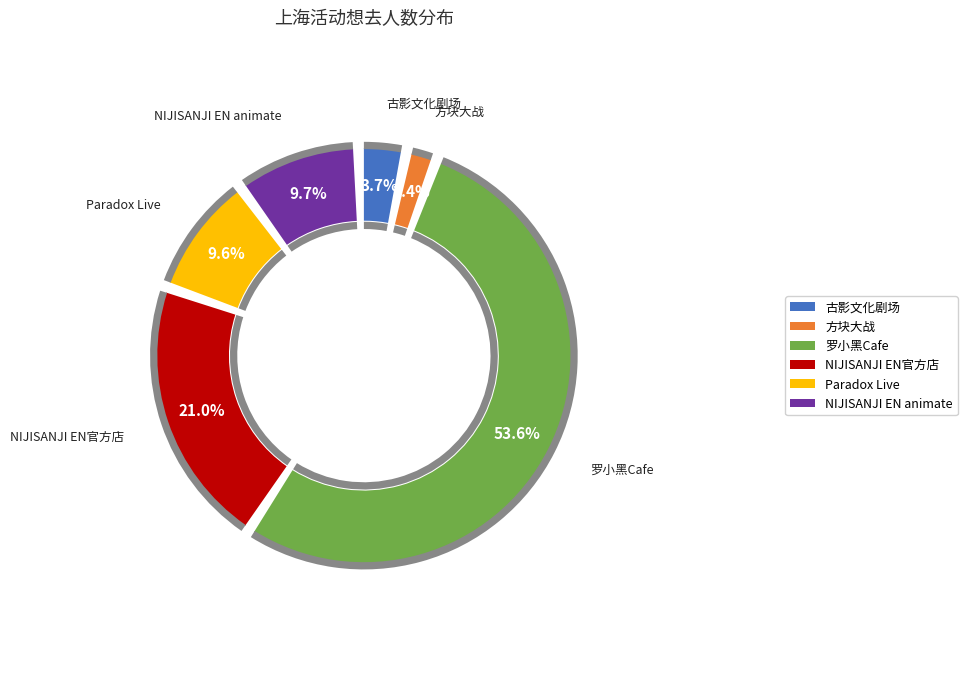

How many slices are in this pie chart?

6